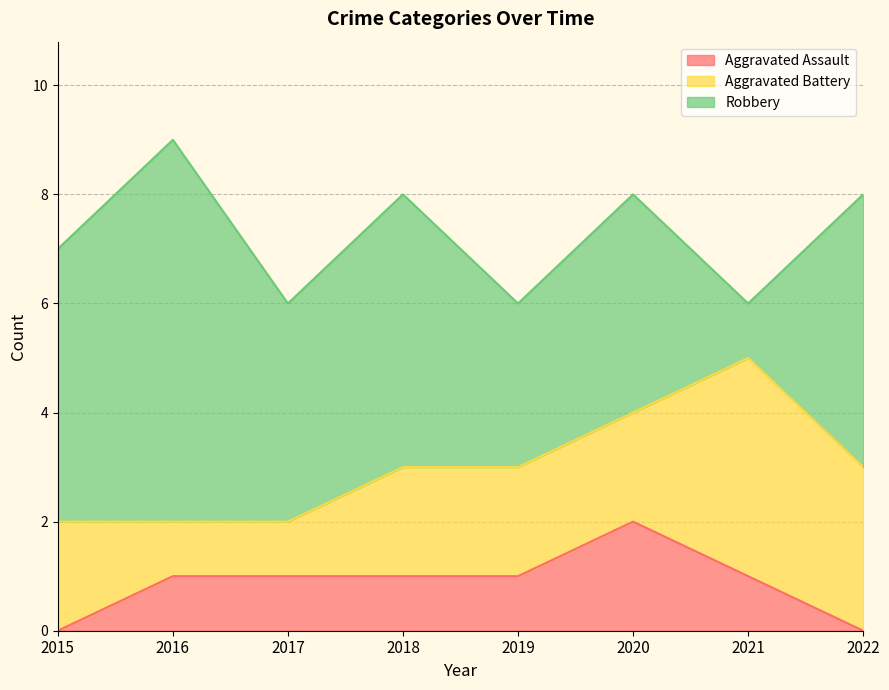

Does the chart have visible grid lines?

Yes